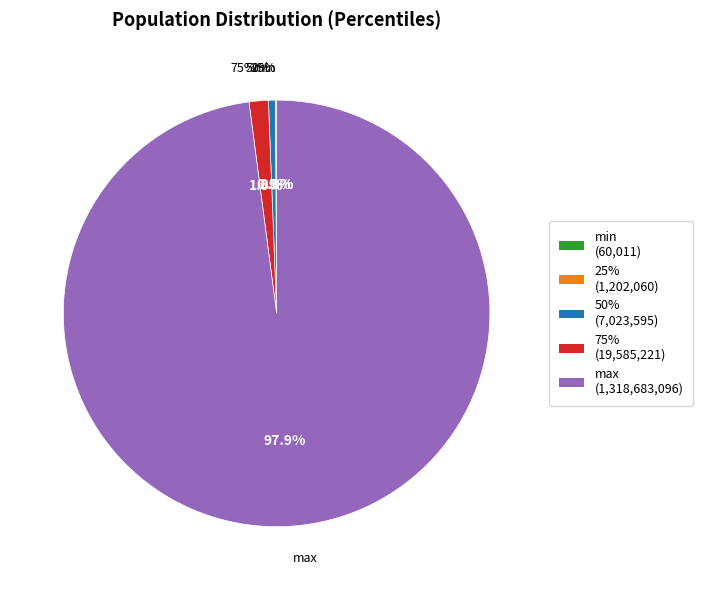

Approximately how many times larger is the value at 75% compared to 25%?

16.3